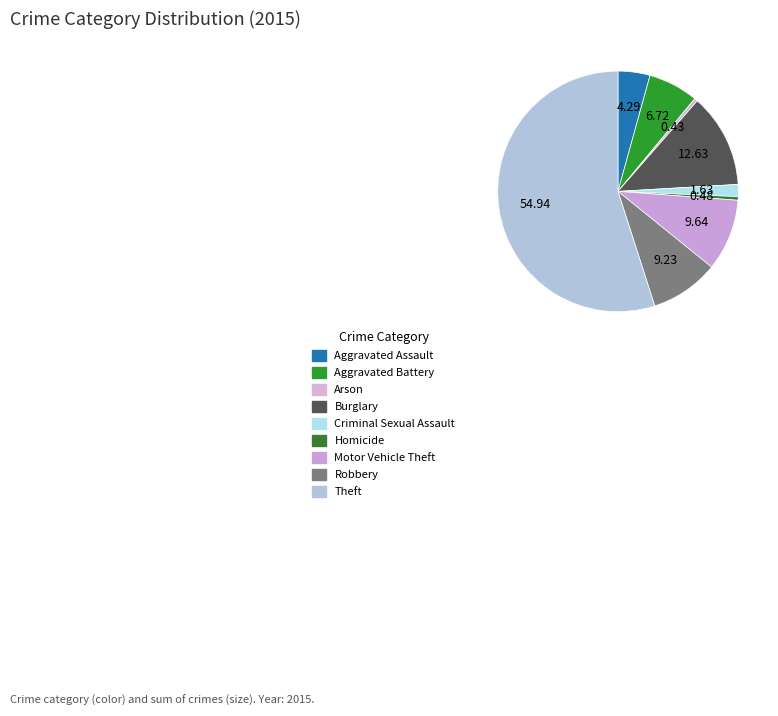

Which slice is the largest?

Theft